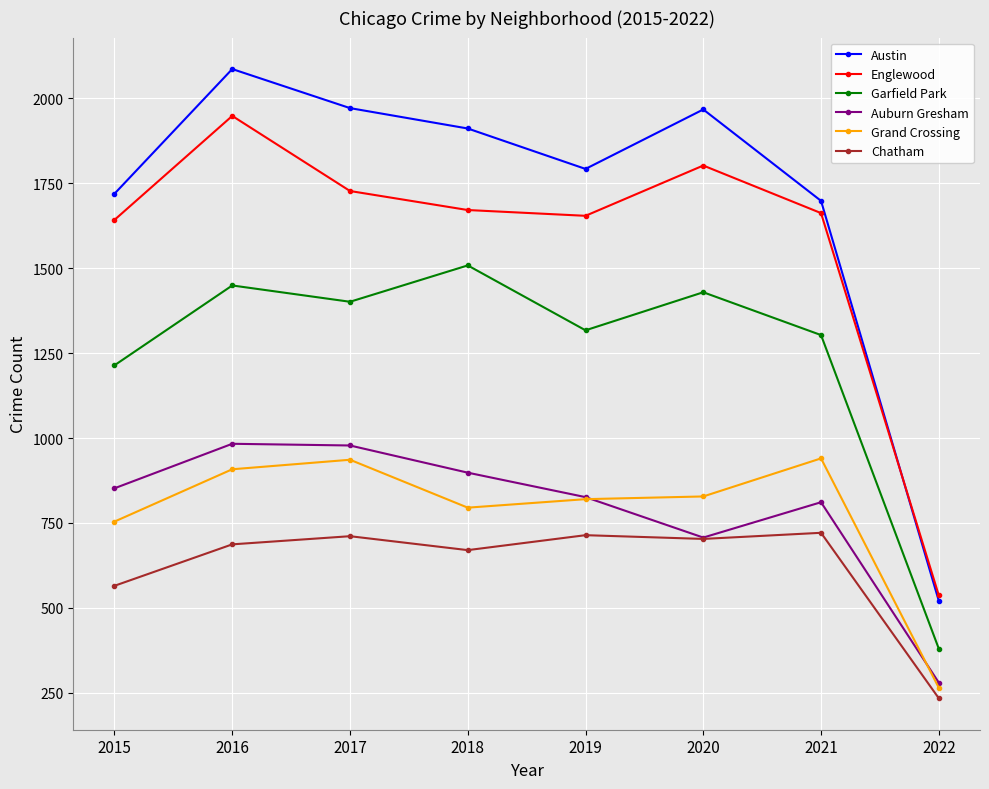

Is it true that Austin equals 2556 at 2018?

False